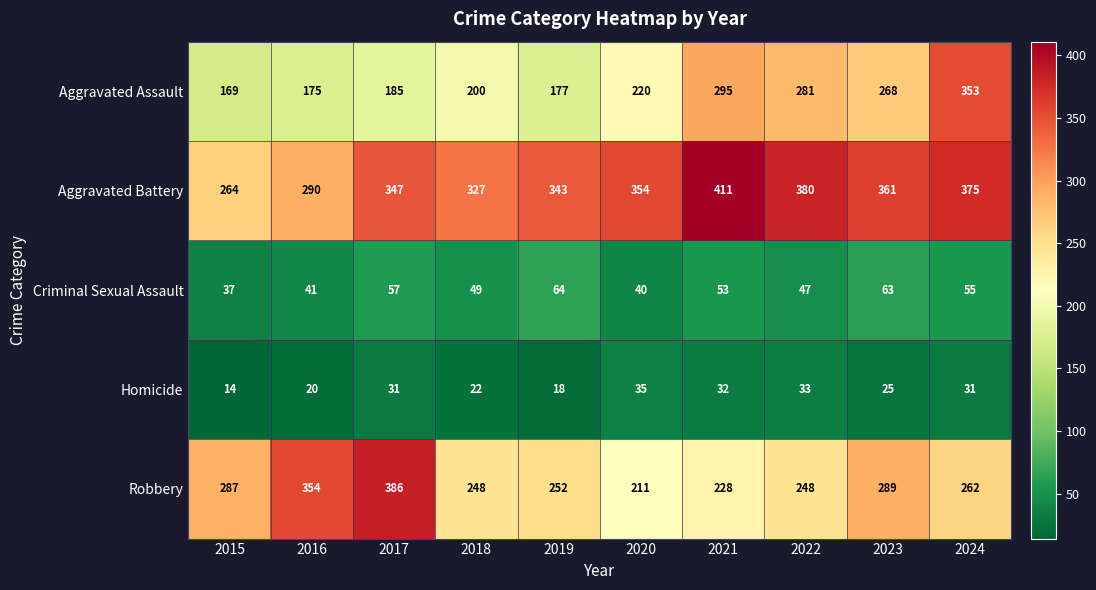

Count the number of data series in this chart.

5